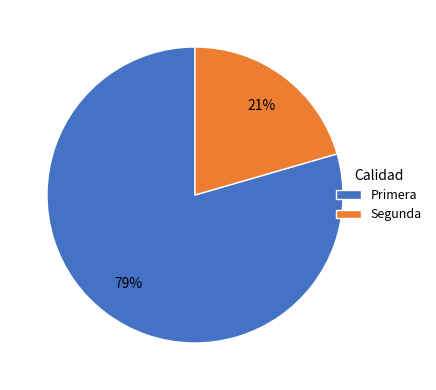

Is the sum of Segunda and Primera greater than half?

Yes